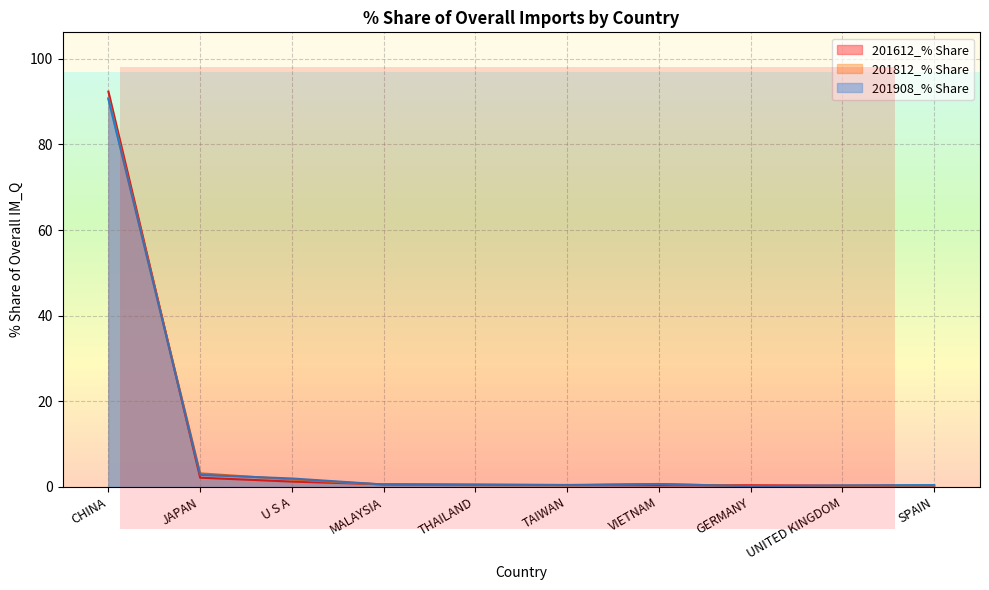

Reading right to left, what are all the values shown in this chart?

201612_% Share: 0.2	0.3	0.4	0.3	0.4	0.5	0.6	1.2	2.1	92.3
201812_% Share: 0.3	0.2	0.1	0.7	0.3	0.4	0.5	1.7	3.1	90.9
201908_% Share: 0.4	0.3	0.1	0.7	0.4	0.4	0.5	1.9	2.8	90.6